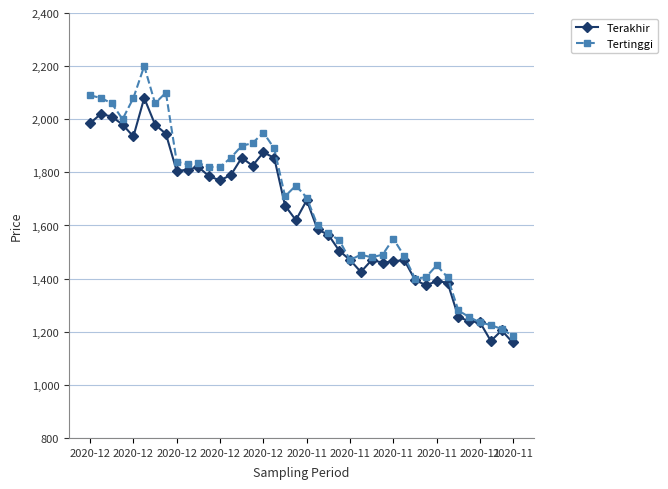

How many distinct data groups are displayed?

2